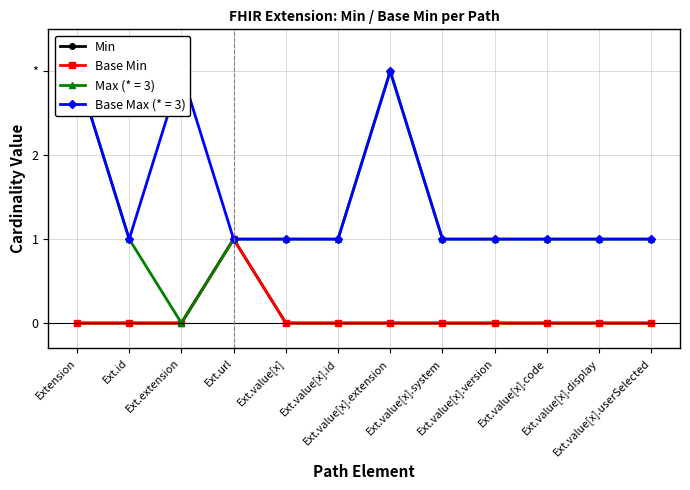

How many data points in Base Min are above 0?

1